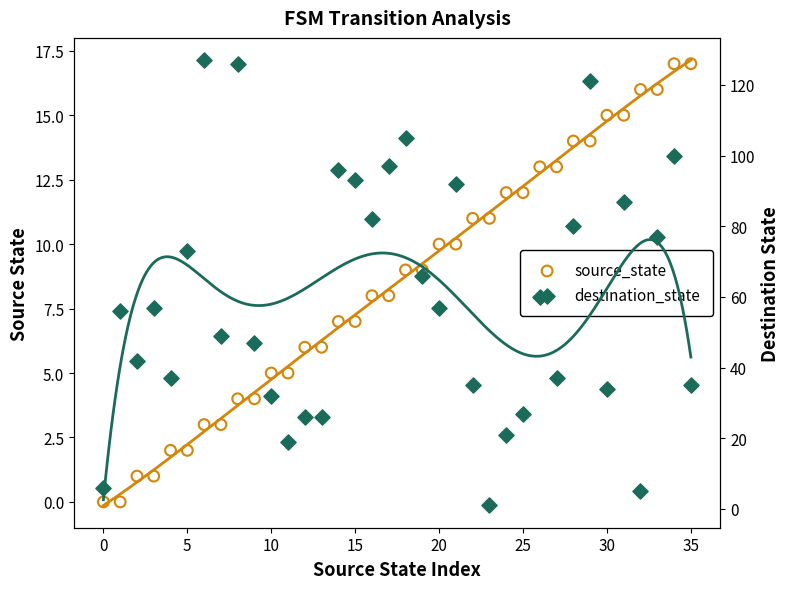

Which series contains the highest Y value?

destination_state